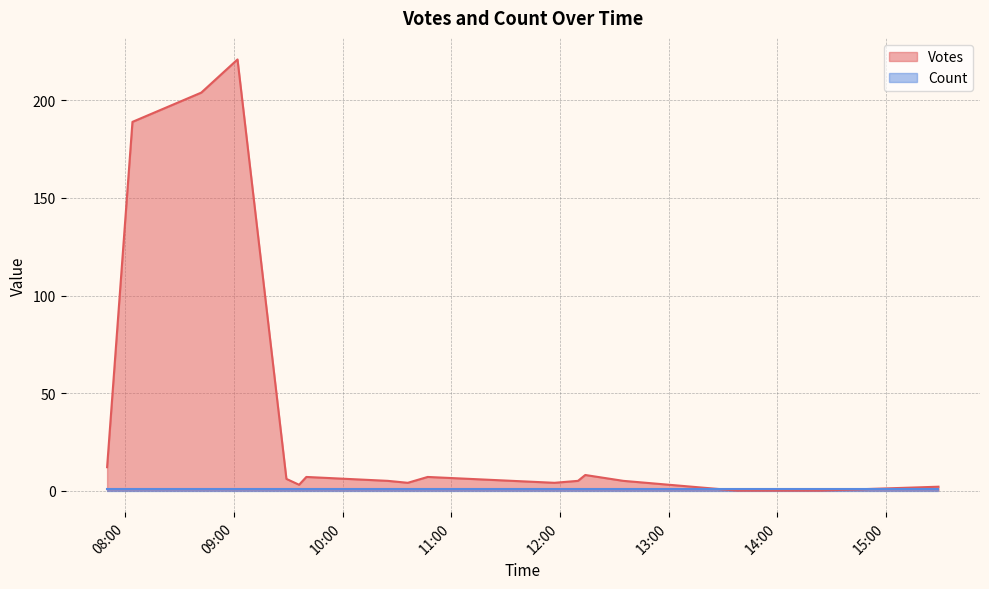

Which series has the widest spread of values?

Votes